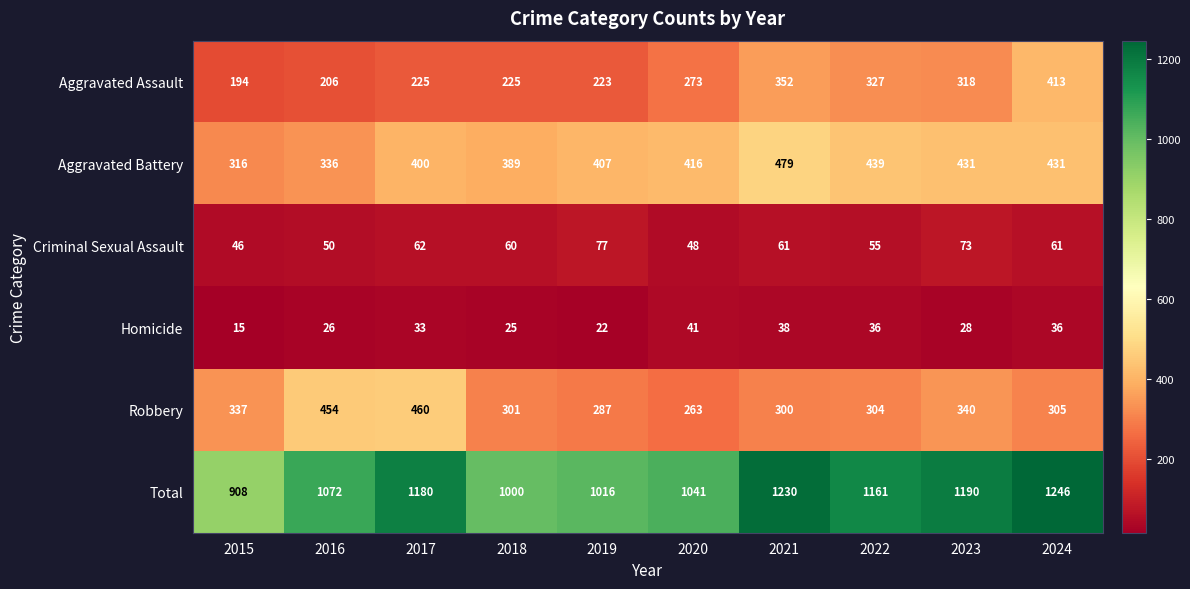

The Criminal Sexual Assault series shows 29 at 2021. True or false?

False